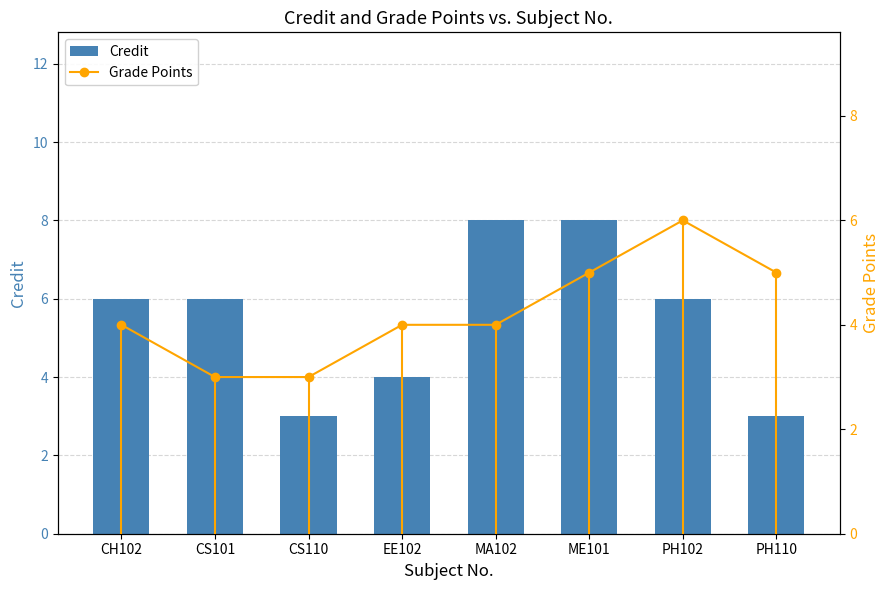

Rank the series by their maximum value, from highest to lowest.

Credit, Grade Points